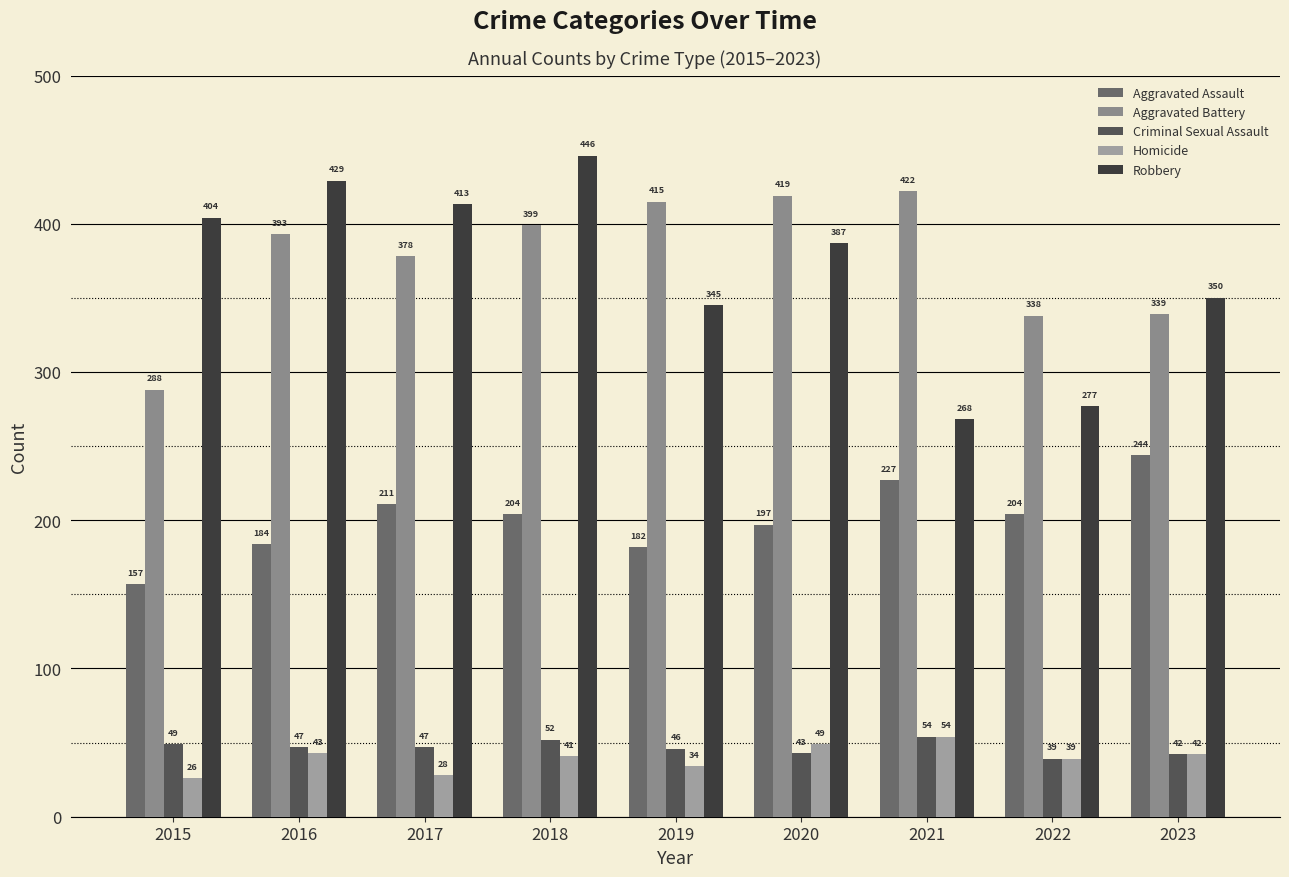

Is it true that Homicide equals 63 at 2022?

False